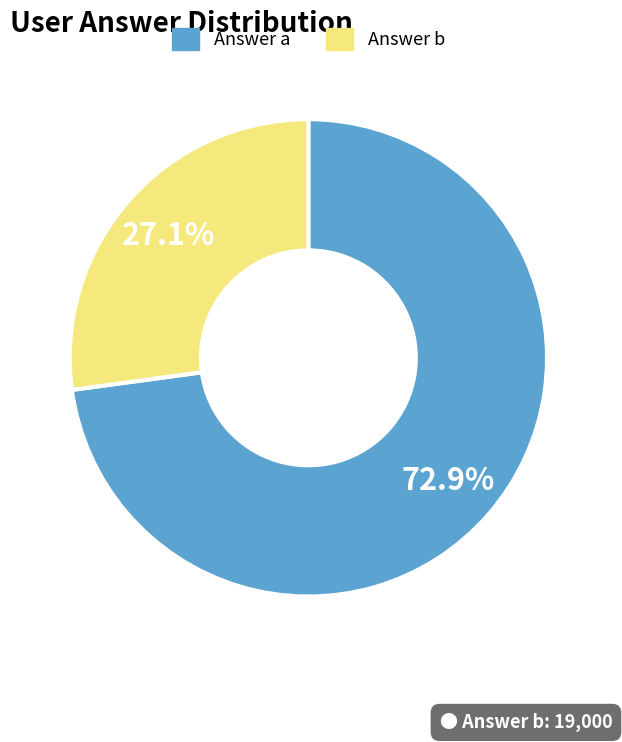

Between Answer a and Answer b, which is larger?

Answer a